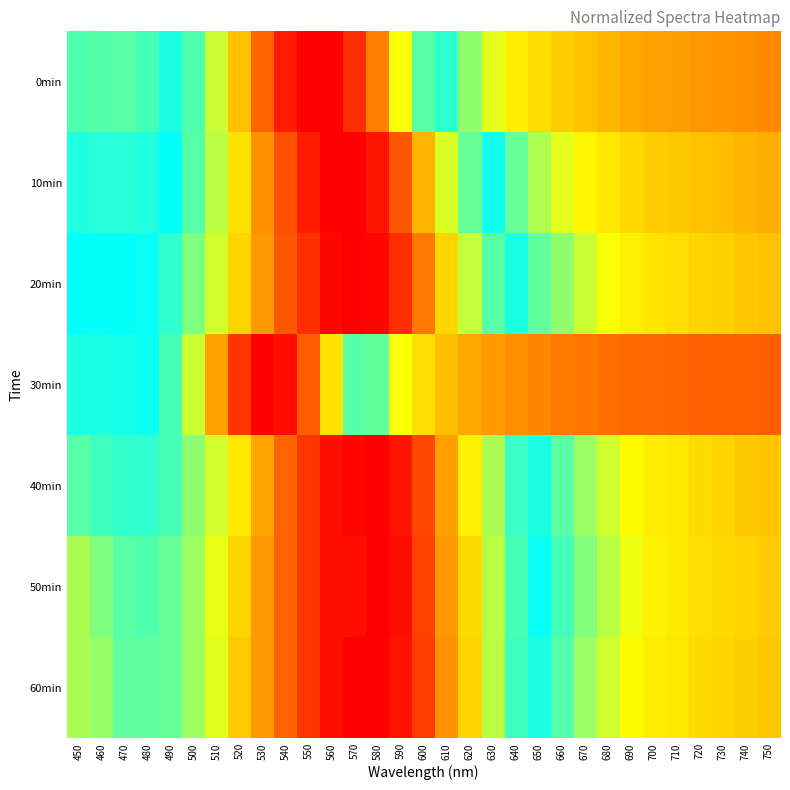

At how many categories does at least one series exceed 0?

31